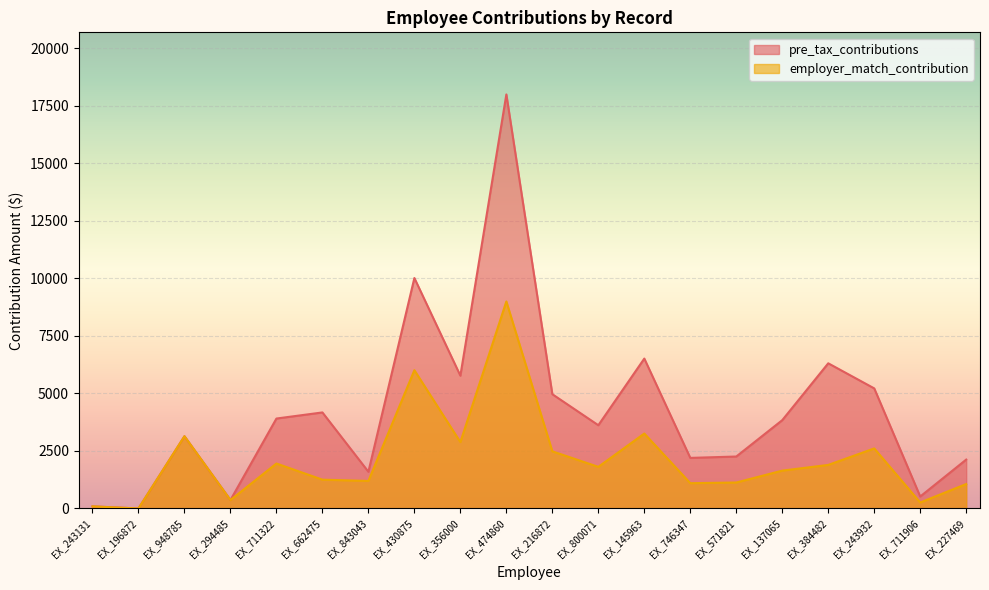

Reading left to right, extract all data points from this chart.

pre_tax_contributions: 91.2	0.0	3139.7	366.5	3909.8	4175.2	1595.8	10018.9	5773.1	18000.0	4967.7	3618.9	6516.6	2198.7	2258.7	3839.4	6311.3	5220.7	519.8	2124.8
employer_match_contribution: 91.2	0.0	3139.7	366.5	1954.9	1252.6	1196.9	6011.3	2886.6	9000.0	2483.9	1809.5	3258.3	1099.3	1129.3	1645.5	1893.4	2610.3	259.9	1062.4